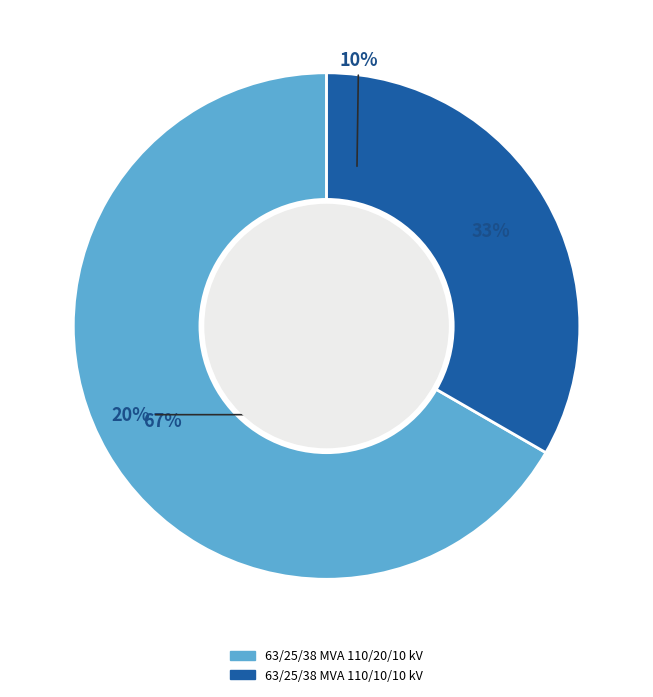

Is it true that 63/25/38 MVA 110/20/10 kV is 67% of the pie?

True